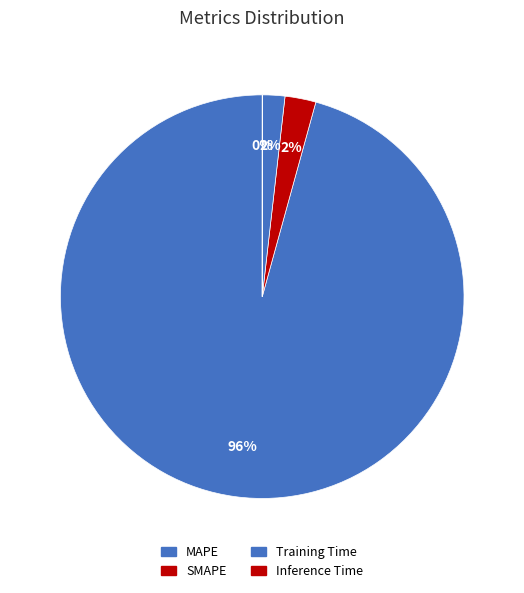

Which slice is the smallest?

Inference Time